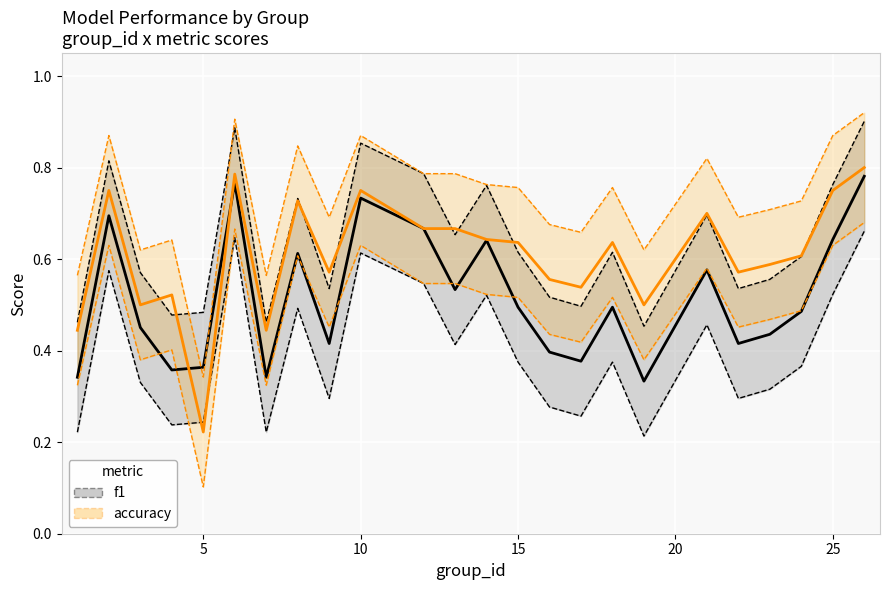

How many lines are shown in the chart?

2